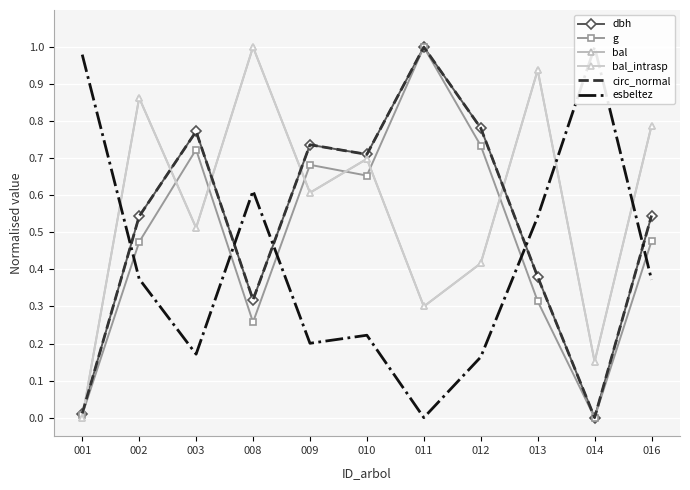

True or false: esbeltez has more than 1 points higher than both neighbors.

True